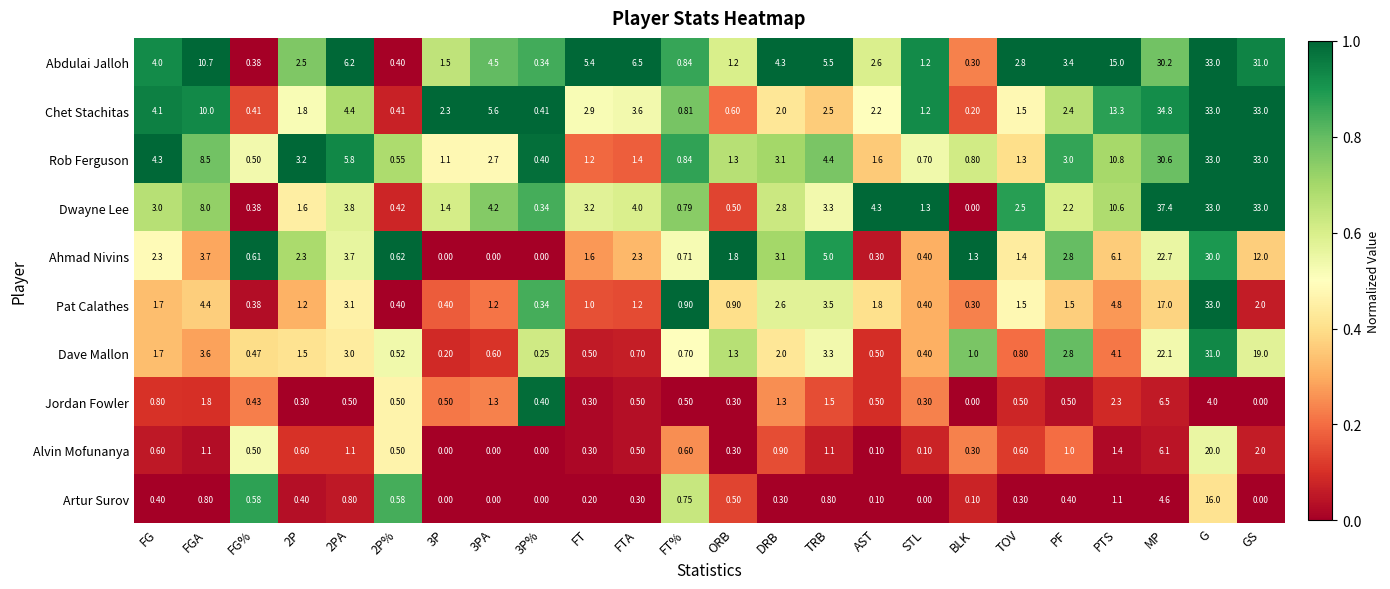

How many values in the Rob Ferguson series are below 2?

12